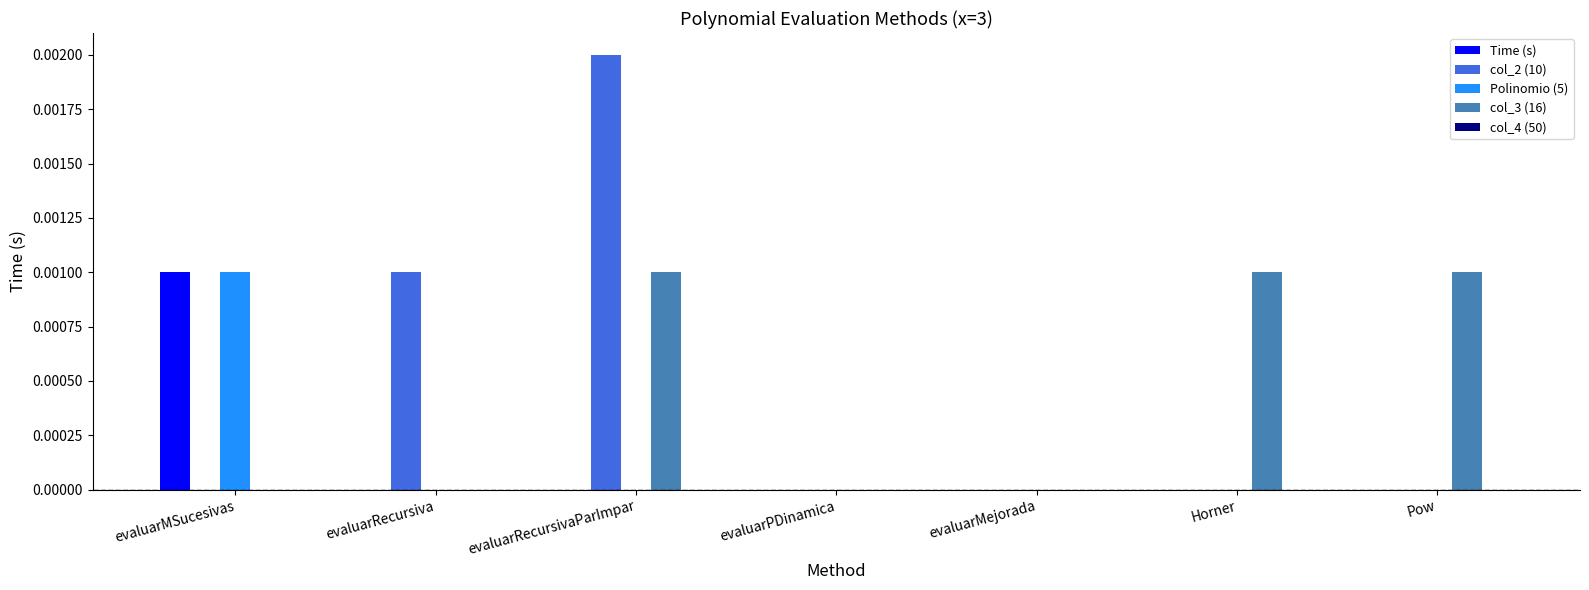

Which series changed the most between evaluarMejorada and Pow?

col_3 (16)